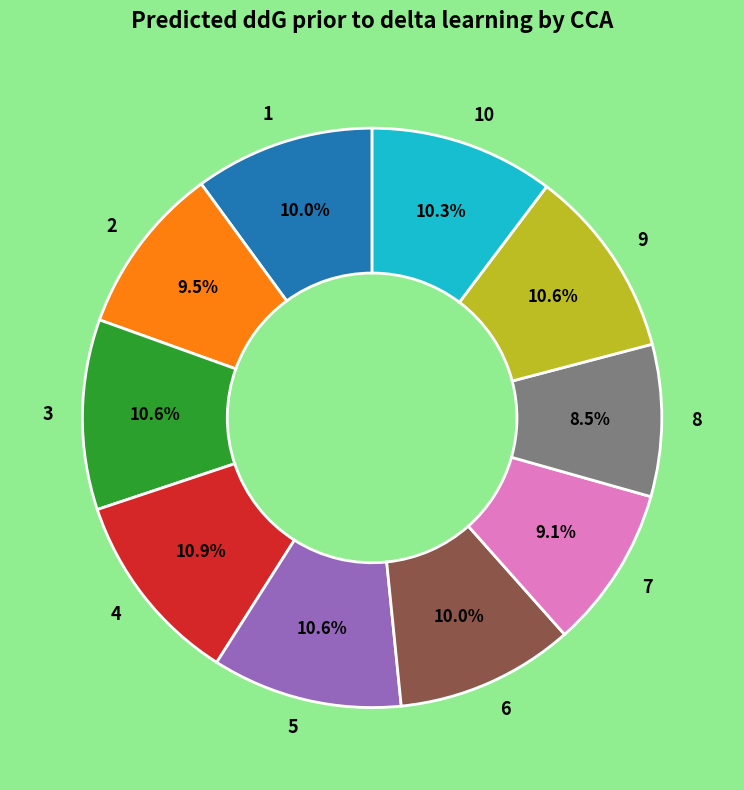

The 4 slice represents 1% of the pie. True or false?

False